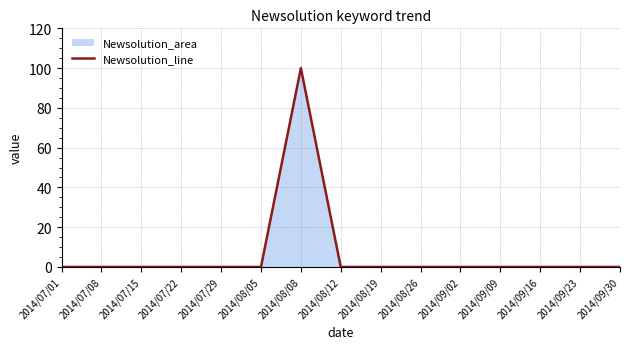

Does the chart have visible grid lines?

Yes